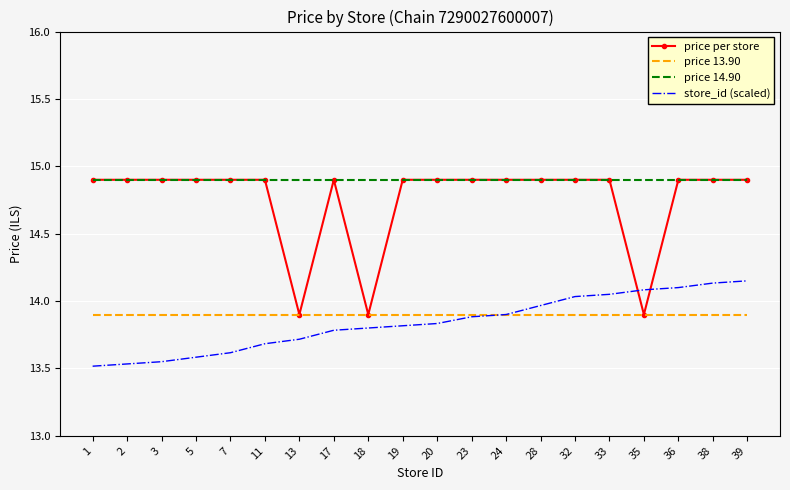

Where does the price per store series first go above 14?

1